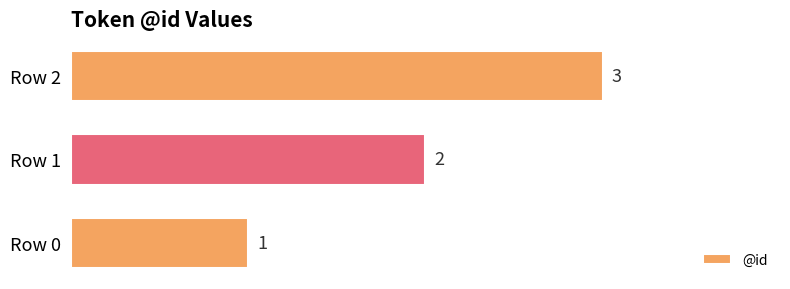

The chart shows a value of 1 at Row 1. True or false?

False